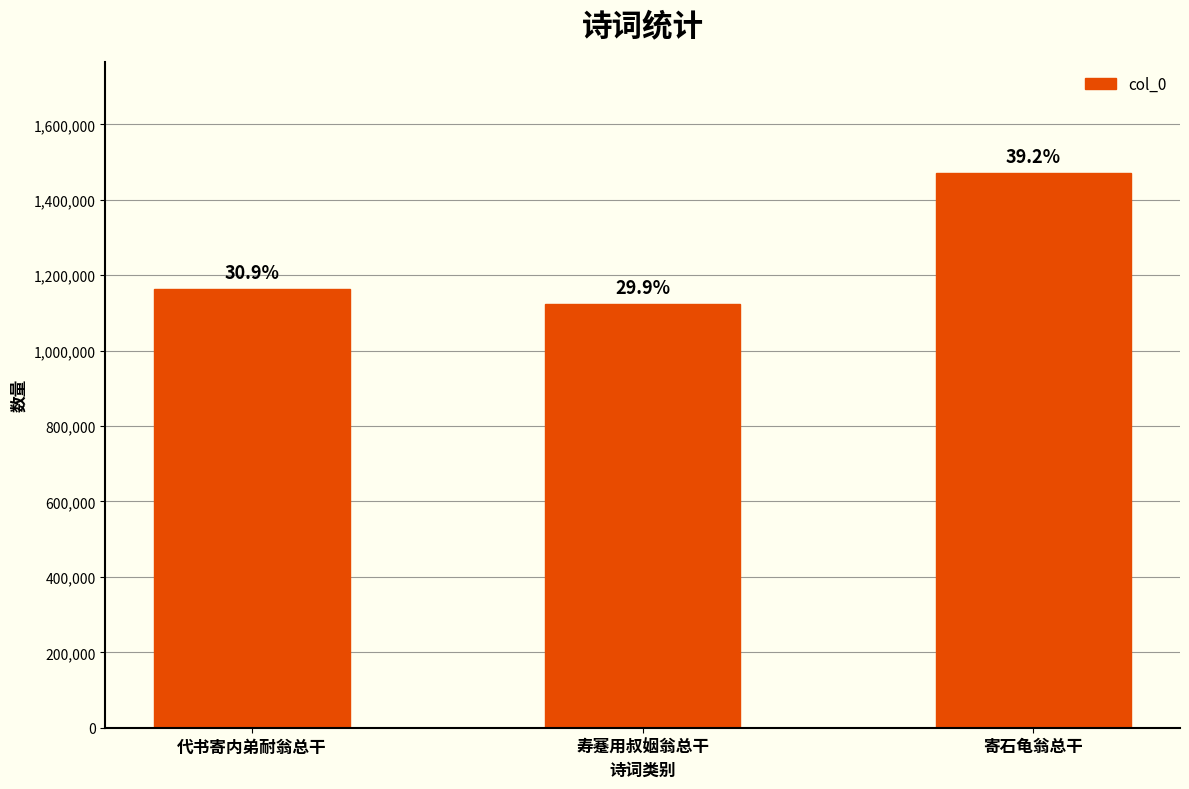

Are the bars horizontal?

No